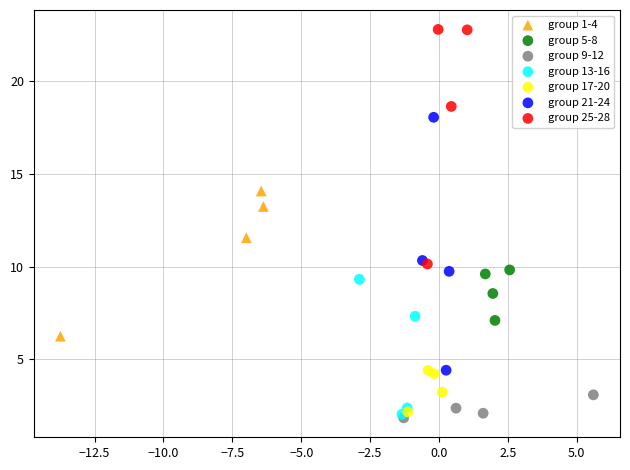

Which series has the largest Y range (max minus min)?

group 21-24